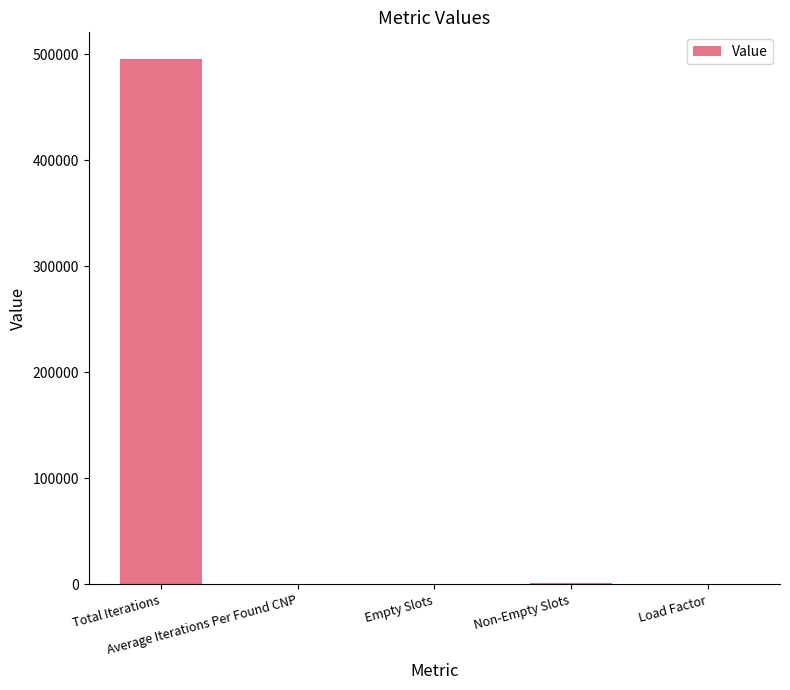

What is the difference between the values at Load Factor and Total Iterations?

496057.0